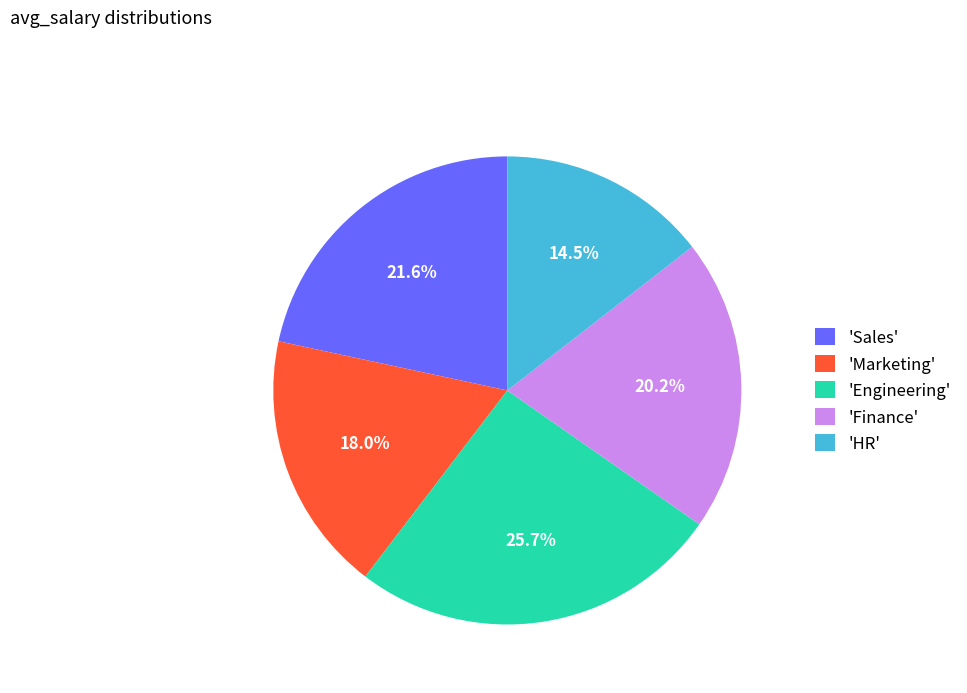

Is there a majority slice in this chart?

No